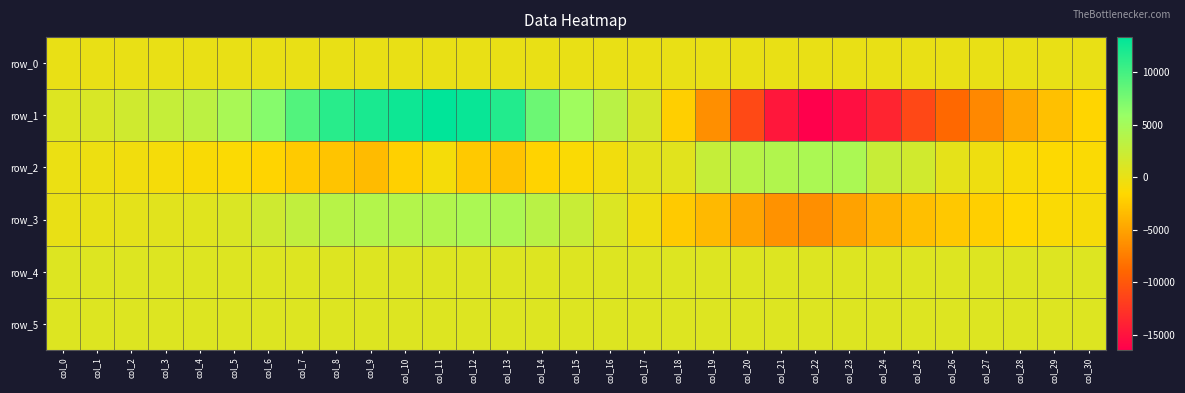

Read the row_0 value at col_3.

59.6